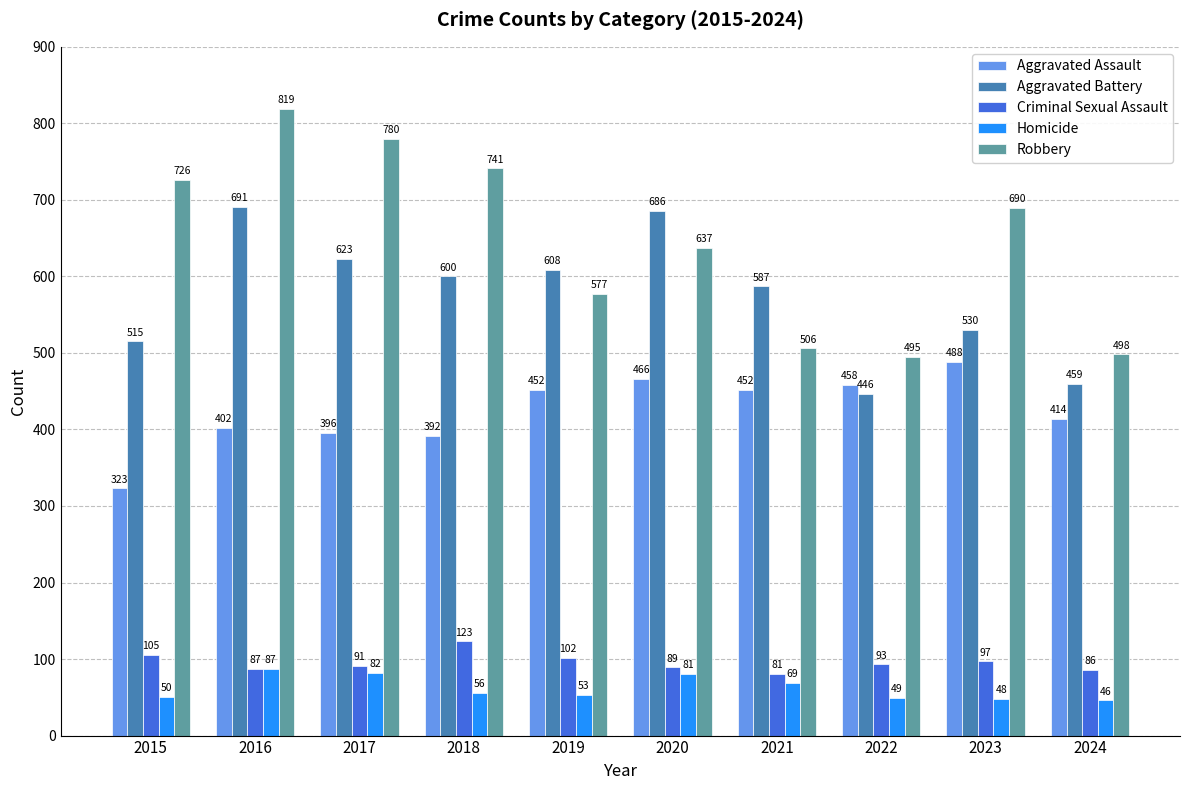

Is it true that Aggravated Assault equals 197 at 2015?

False